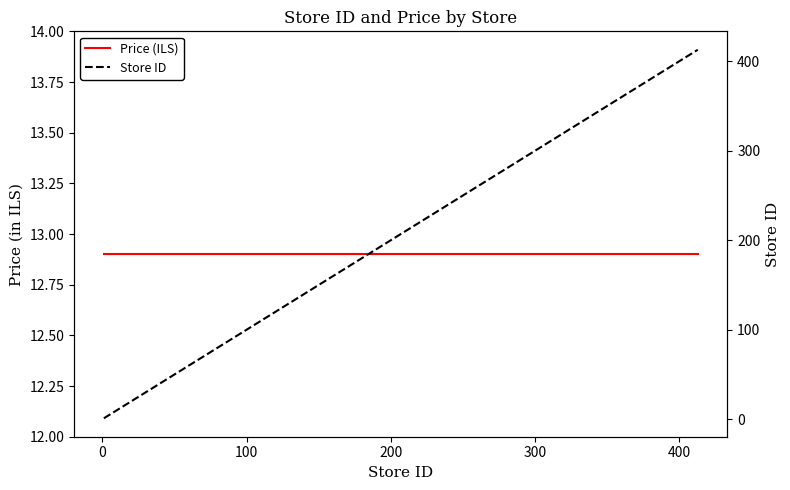

Does the chart display data point markers on the line(s)?

No